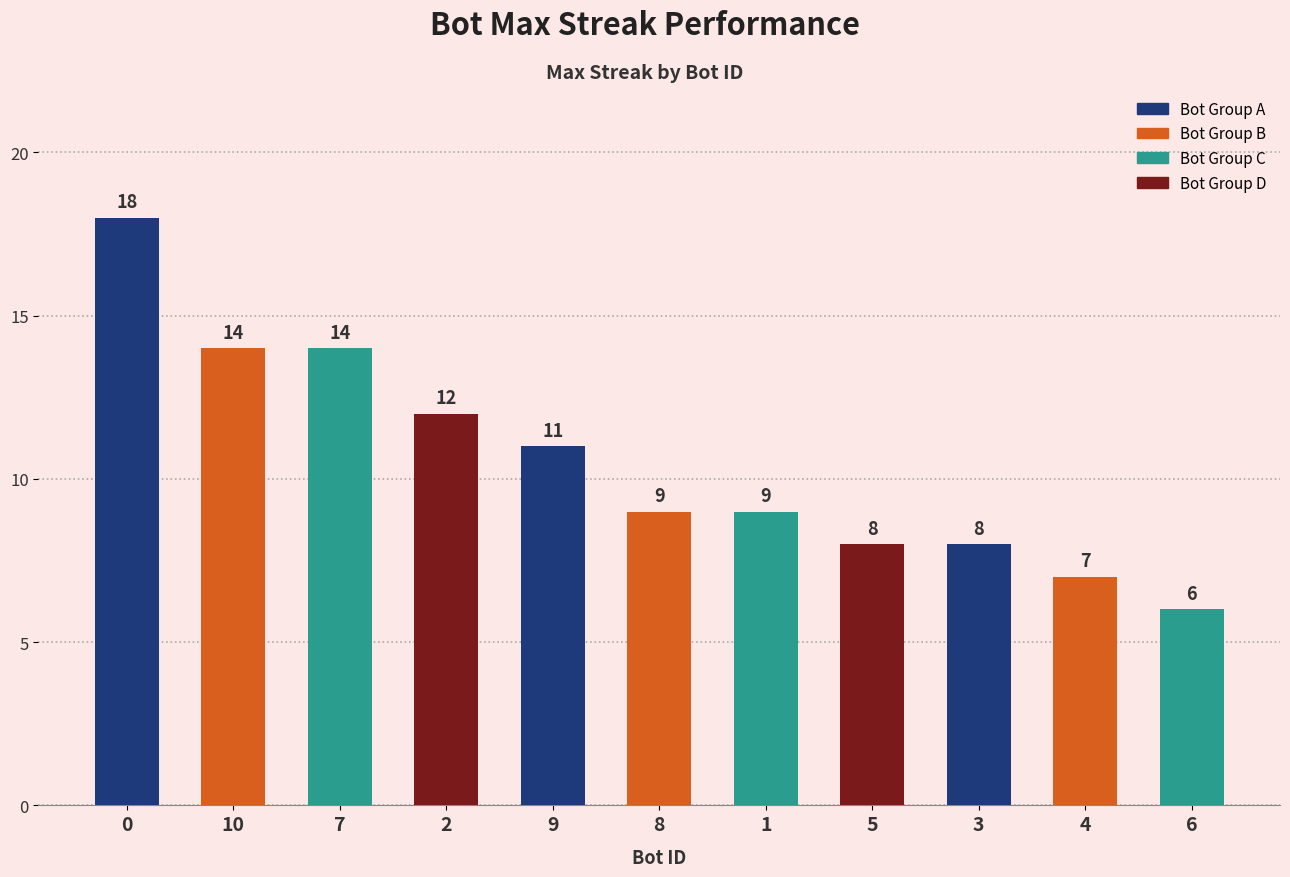

What is the sum of all values?

116